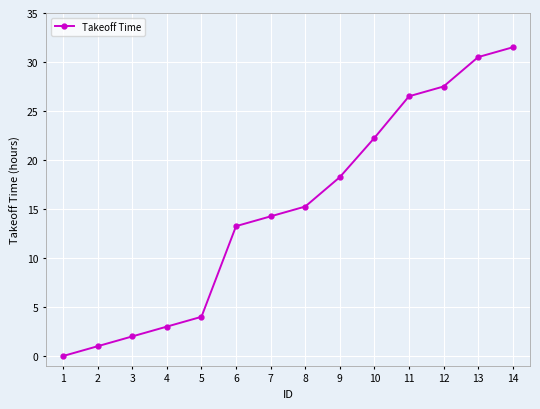

What is the change in value from 1 to 2?

+1.0